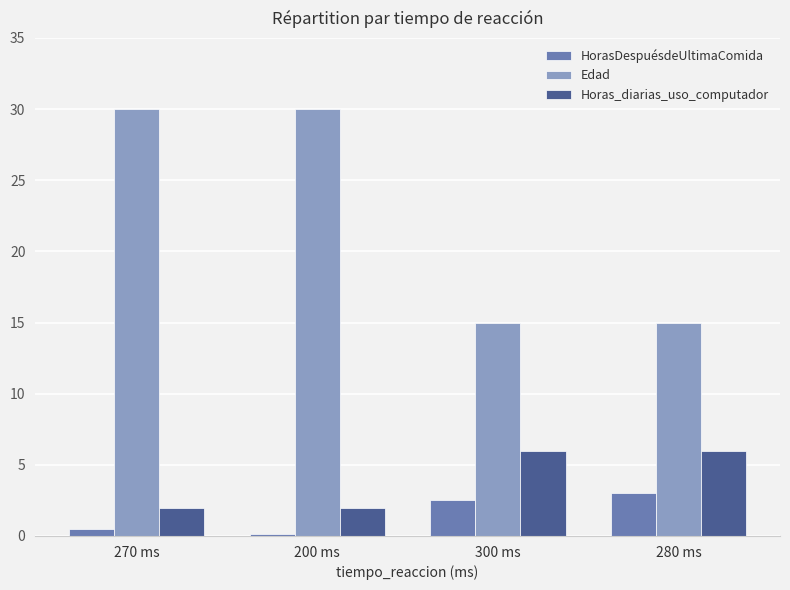

Which series changed the most between 270 ms and 300 ms?

Edad